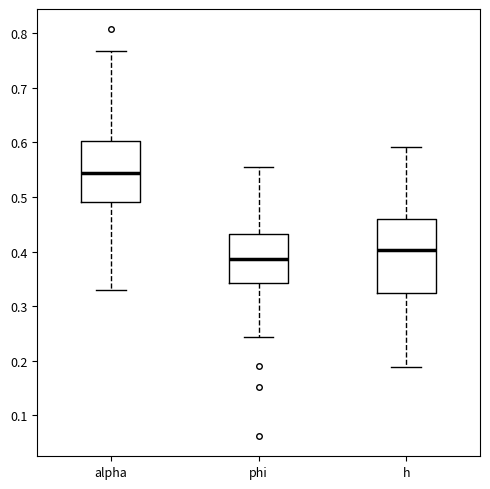

Reading left to right, transcribe this box plot: for each box, give where its median line is, the range the box spans, and where its two whiskers end, as read against the y-axis. The values are not printed on the chart, so give them approximately, as read against the axis.

alpha: median 0.54, box 0.49 to 0.60, whiskers 0.33 to 0.77
phi: median 0.39, box 0.34 to 0.43, whiskers 0.24 to 0.56
h: median 0.40, box 0.32 to 0.46, whiskers 0.19 to 0.59